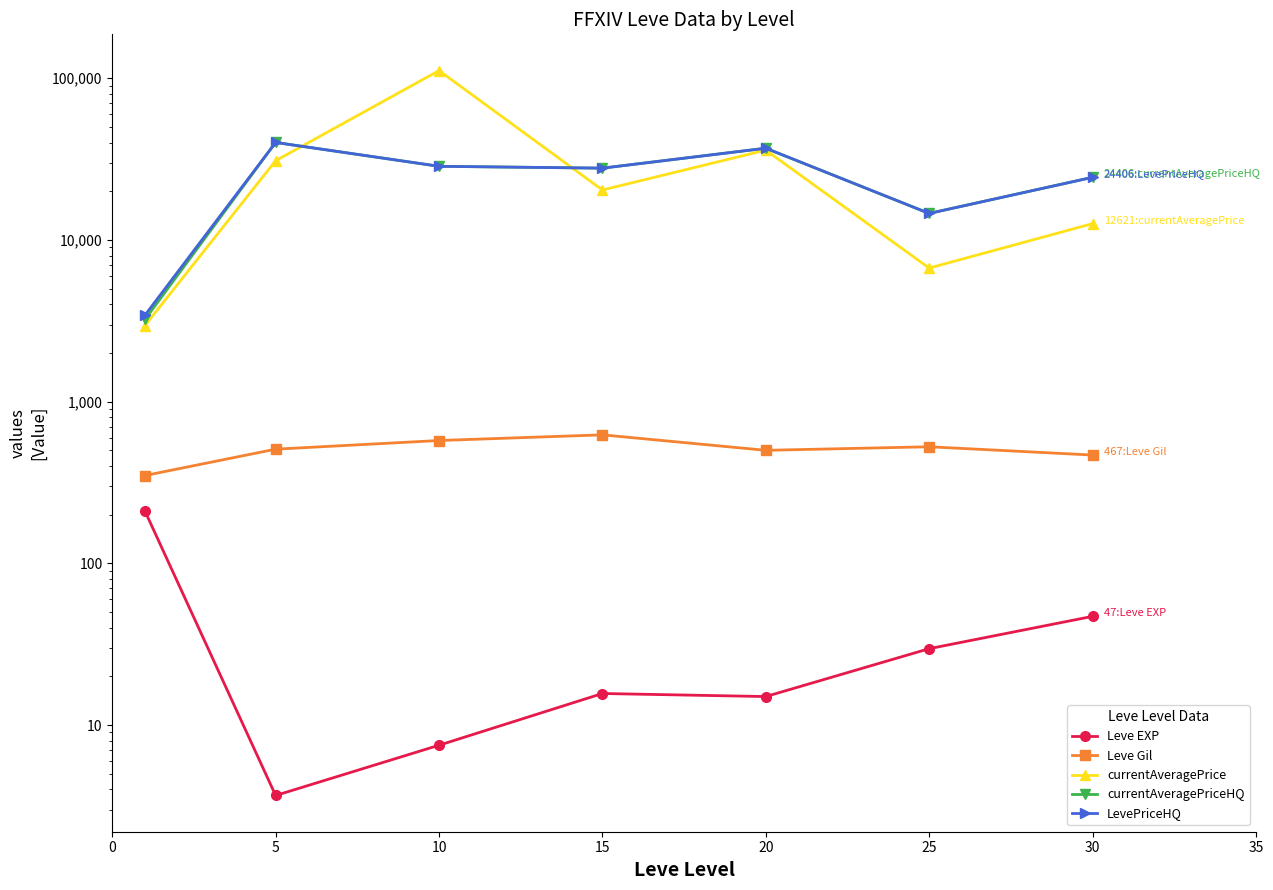

Which series has the largest total across all categories?

currentAveragePrice